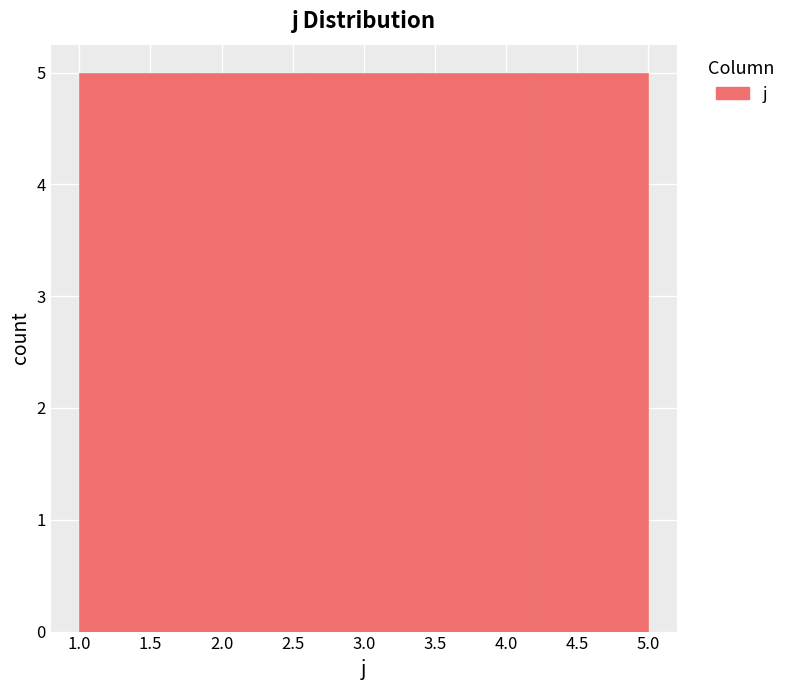

Reading left to right, list every bar in this chart as the range it spans on the x-axis followed by its height. The values are not printed on the chart, so give them approximately, as read against the axis.

1.0 to 1.8: 5
1.8 to 2.6: 5
2.6 to 3.4: 5
3.4 to 4.2: 5
4.2 to 5.0: 5